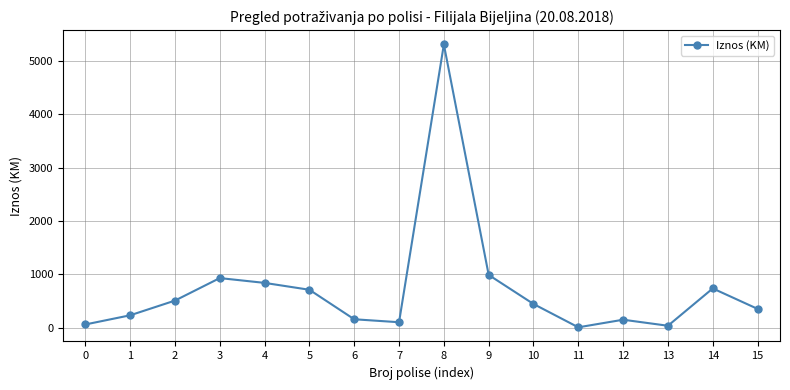

What is the sum of all values?

11551.1